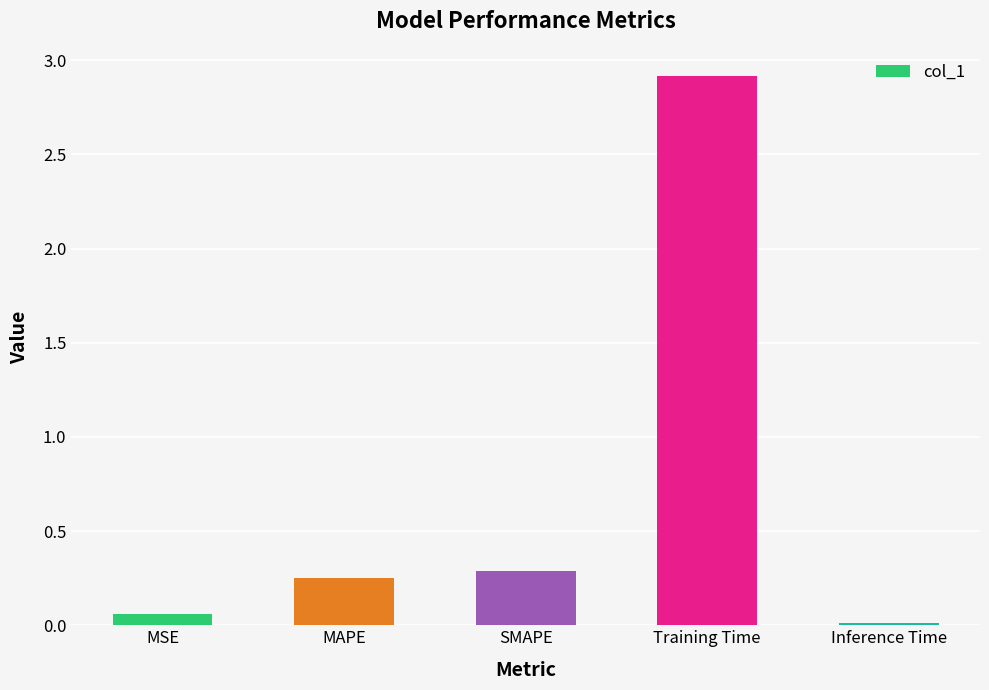

True or false: the data shows 2.9 at Training Time.

True